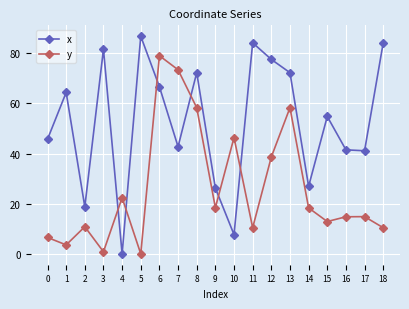

What are all the series names shown in the legend?

x, y